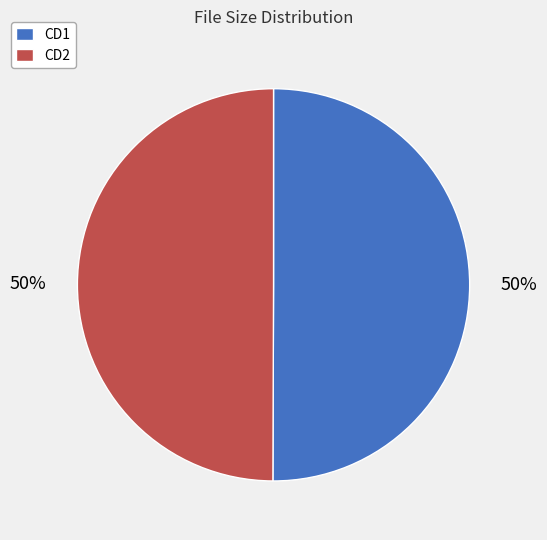

To the nearest percent, what percentage of the pie is CD1?

50%